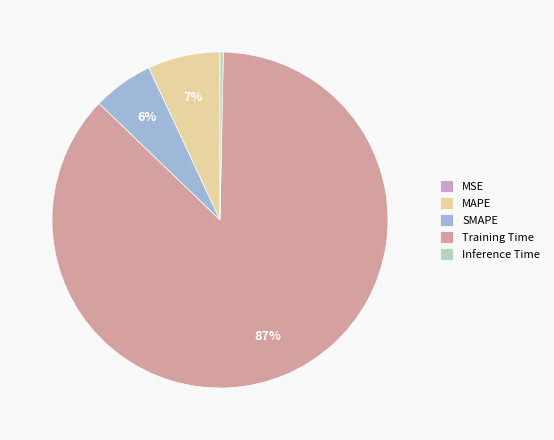

Which has a higher value, Inference Time or SMAPE?

SMAPE